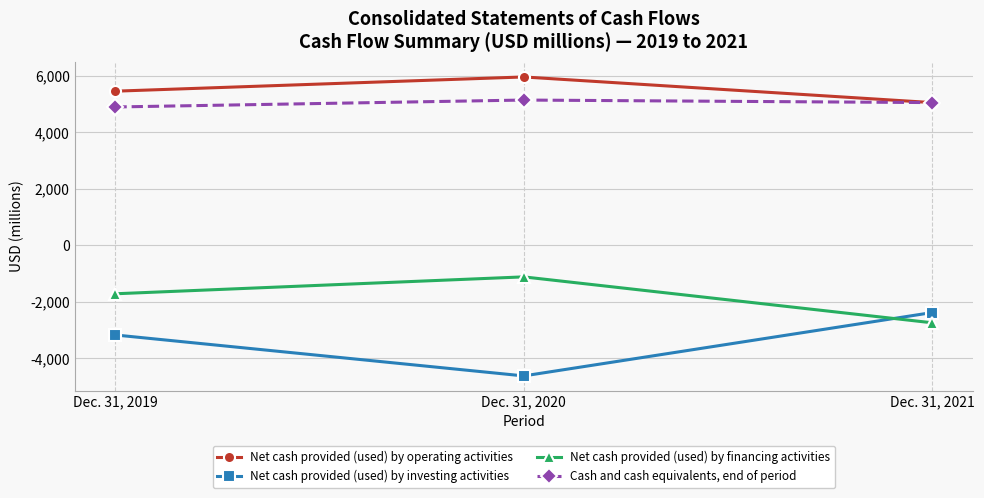

What is the value of the Net cash provided (used) by operating activities point at the 3rd from the left?

5051